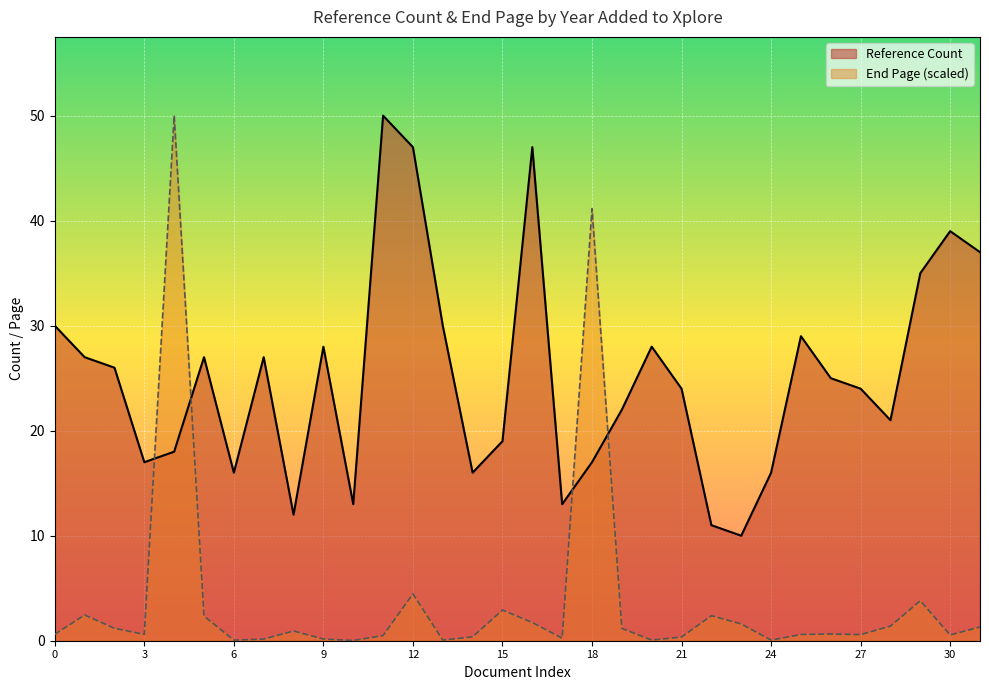

In End Page, how many points are lower than both neighbors (excluding endpoints)?

9